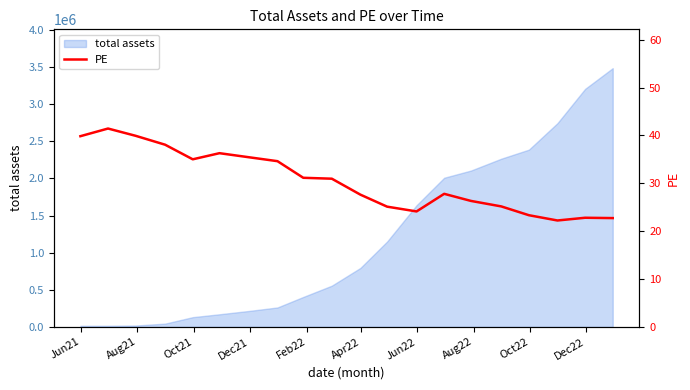

What is the highest value of the total assets series?

3486135.9